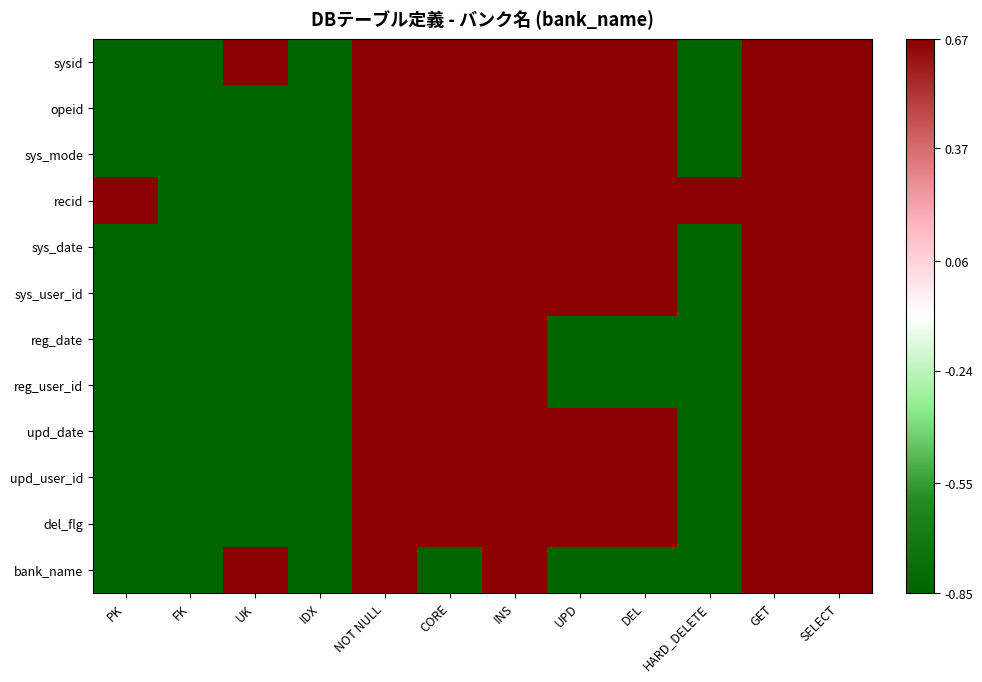

List the series in order of their peak value, highest first.

sysid, opeid, sys_mode, recid, sys_date, sys_user_id, reg_date, reg_user_id, upd_date, upd_user_id, del_flg, bank_name